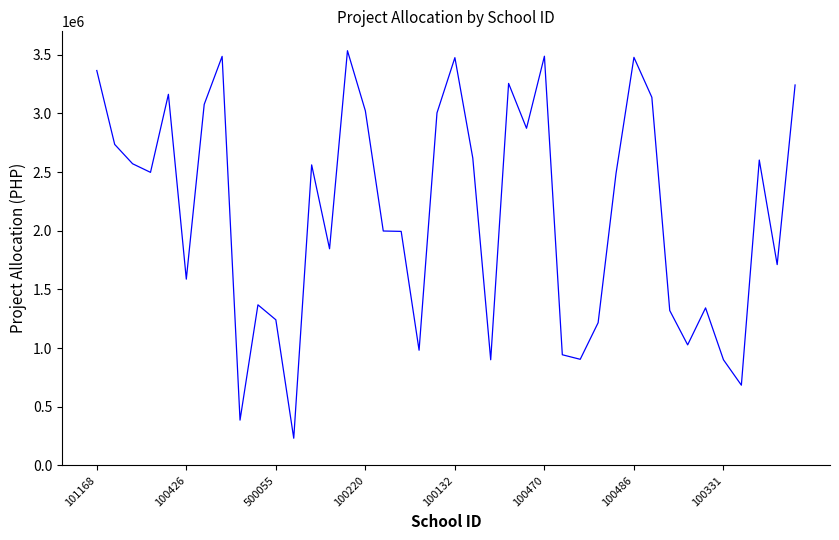

True or false: there are more than 2 points higher than both neighbors.

True